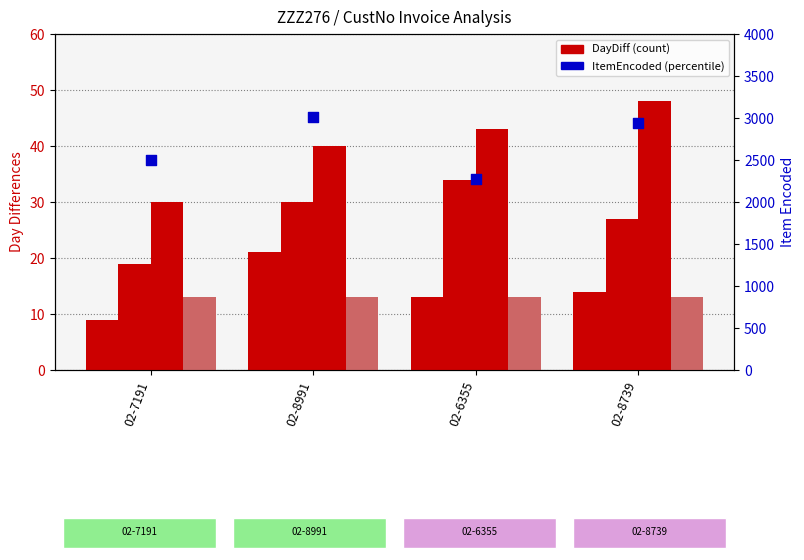

Which series has the largest total across all categories?

ItemEncoded